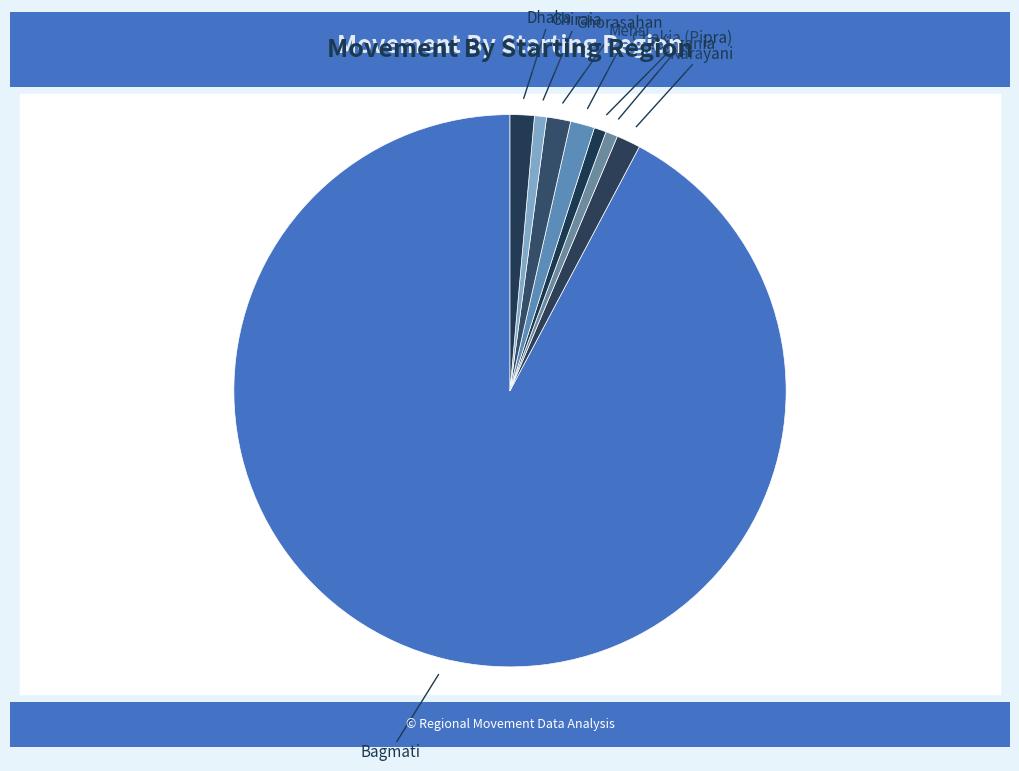

Do Narayani and Chiraia together represent more than half of the pie?

No